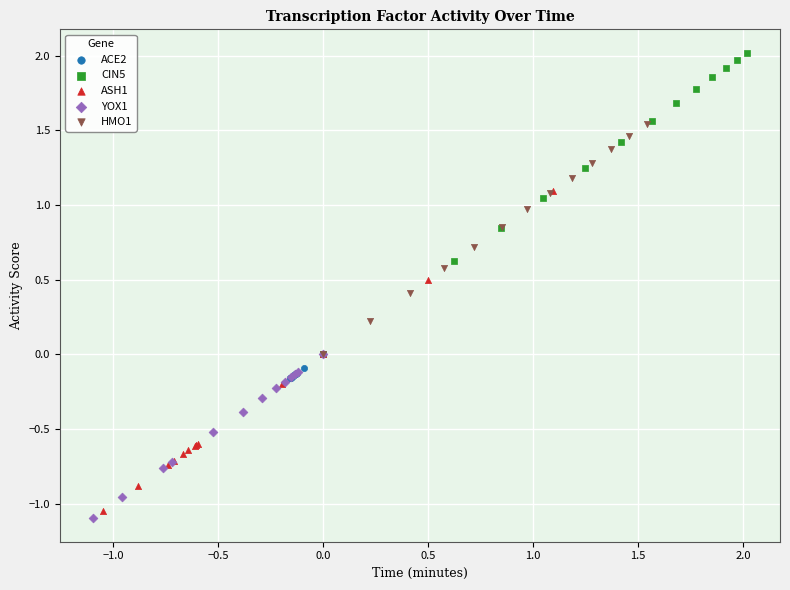

Which series contains the highest Y value?

CIN5